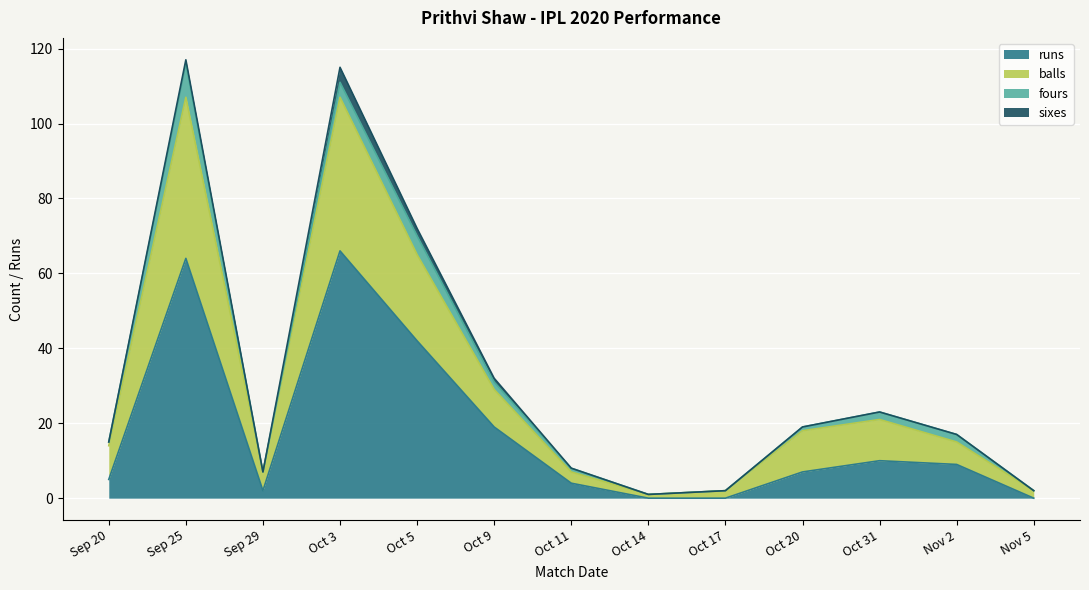

How many positive values does the runs series have?

10